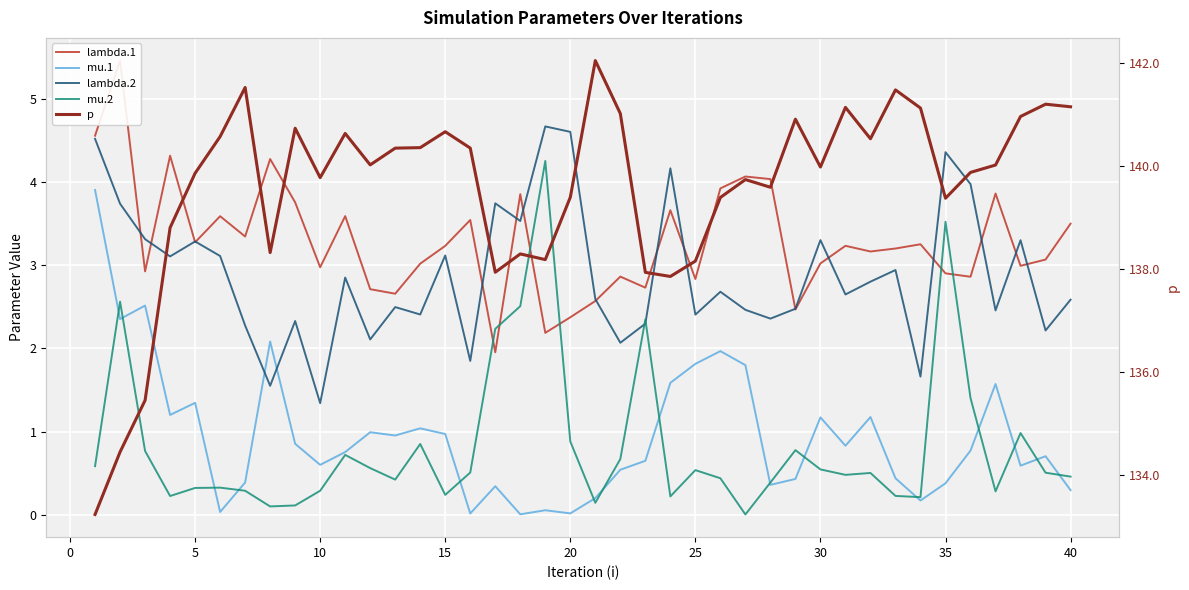

True or false: lambda.1 has more than 1 interior local peaks.

True